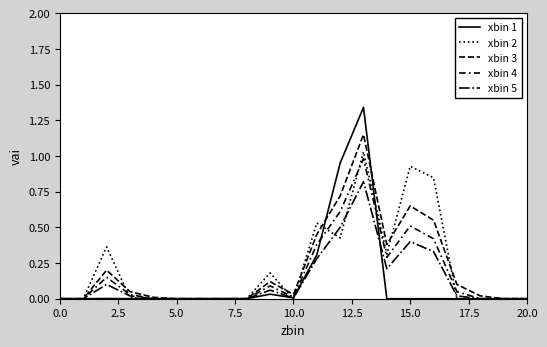

How many lines are shown in the chart?

5